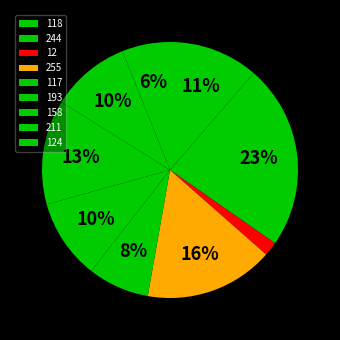

Rank the categories by value from highest to lowest.

244, 255, 158, 118, 193, 211, 117, 124, 12